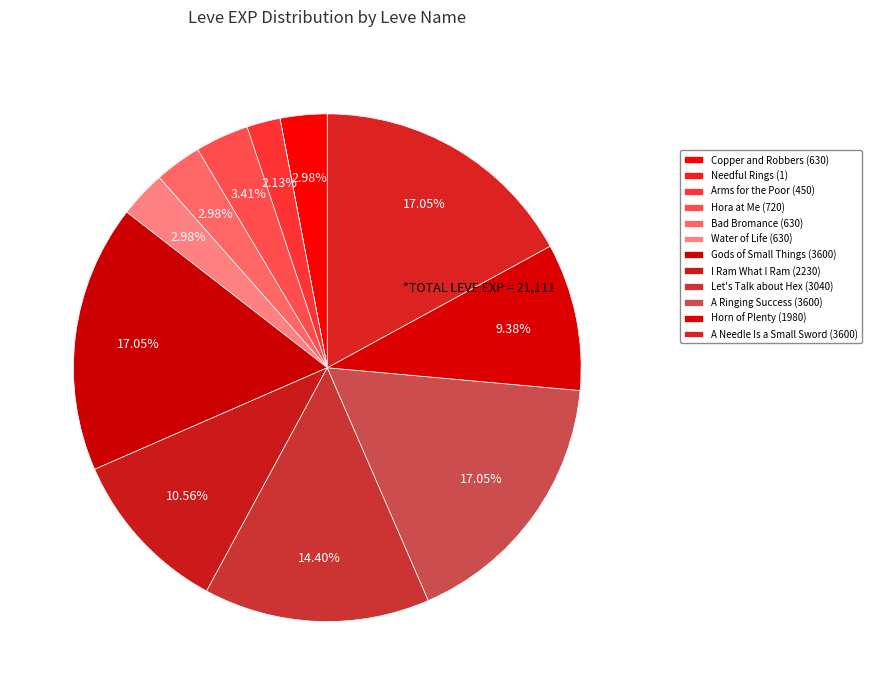

Approximately how many times larger is the value at Water of Life (630) compared to Arms for the Poor (450)?

1.4